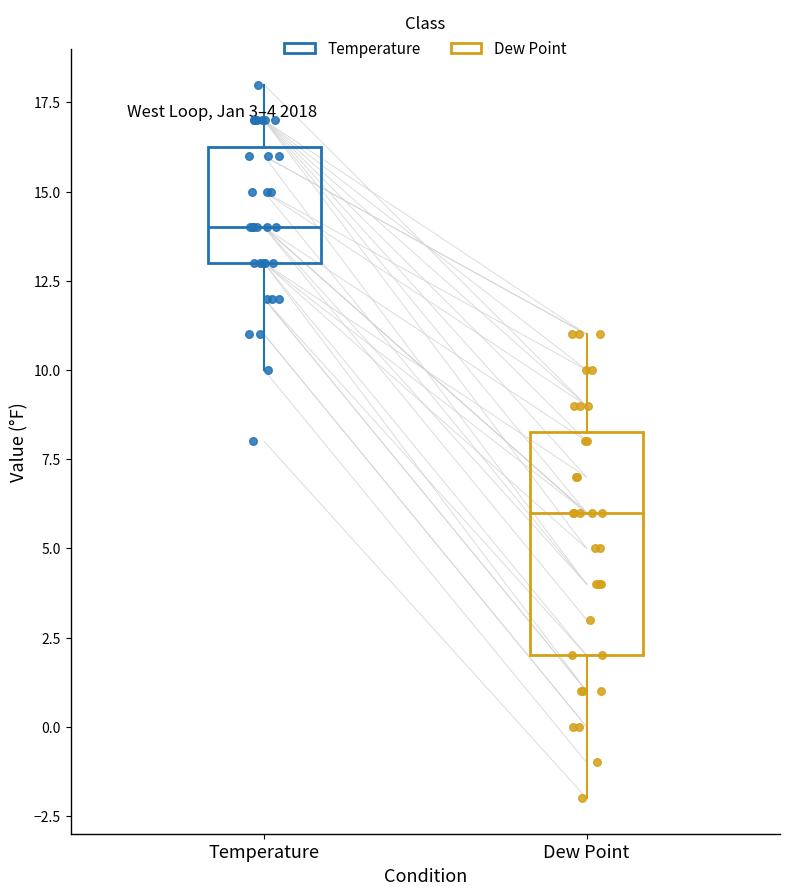

Which box has the lowest median line?

Dew Point